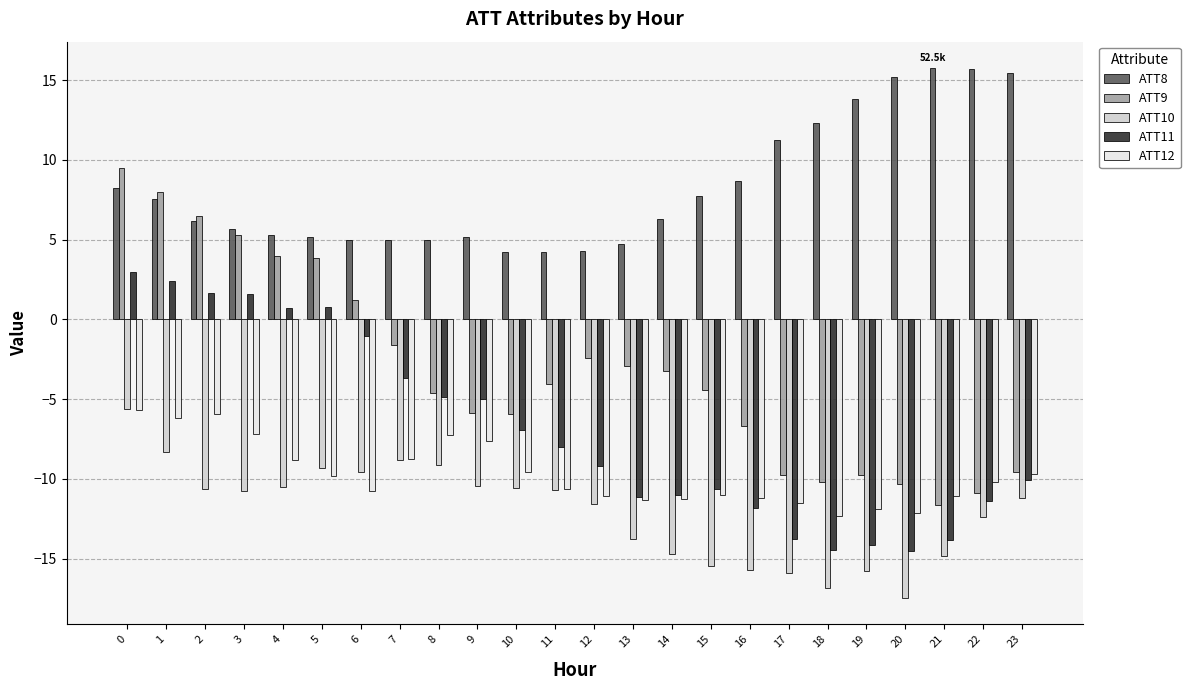

What is the highest value of the ATT12 series?

-5.7